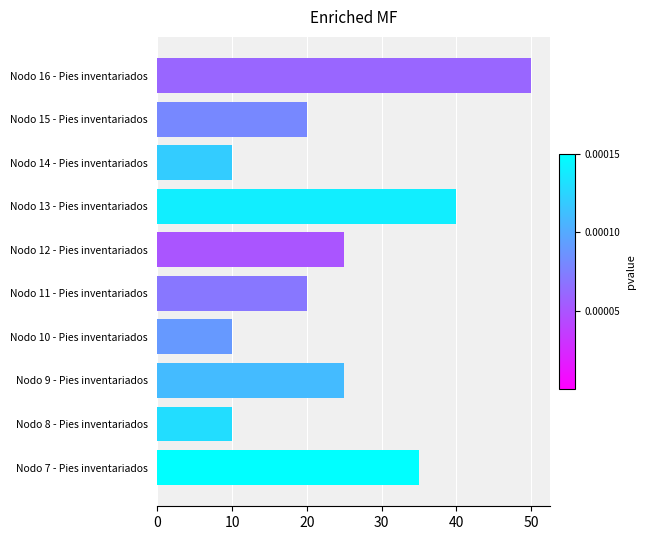

What is the smallest value displayed?

10